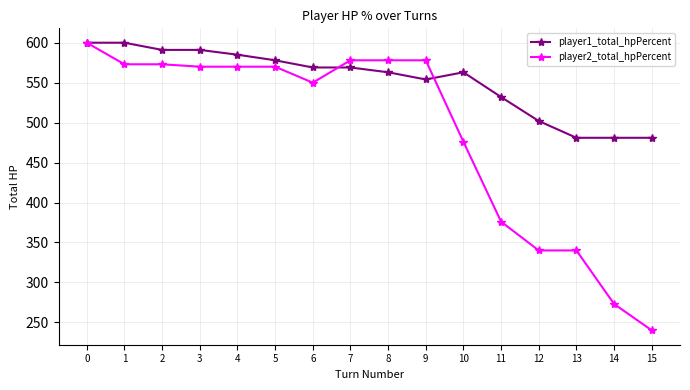

Does the chart have visible grid lines?

Yes